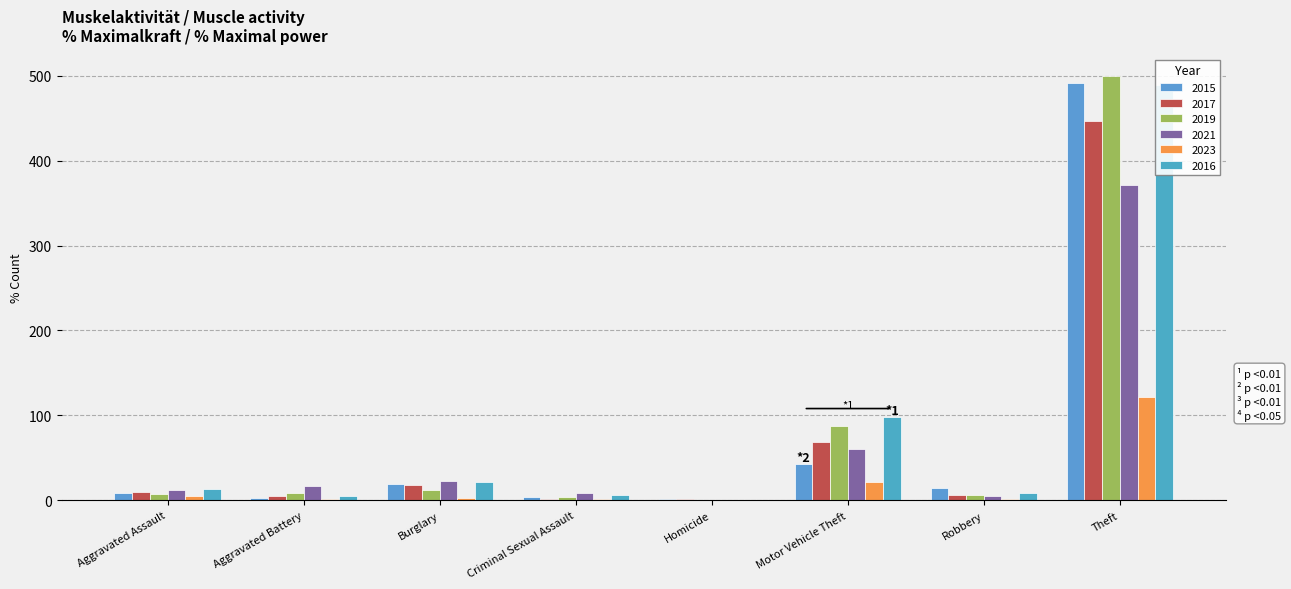

Reading left to right, transcribe all the data shown in this chart.

2015: 8	3	19	4	1	43	15	491
2017: 10	5	18	2	1	69	6	447
2019: 7	8	12	4	0	87	6	500
2021: 12	17	23	9	0	60	5	371
2023: 5	1	3	2	0	22	2	122
2016: 13	5	22	6	0	98	8	489